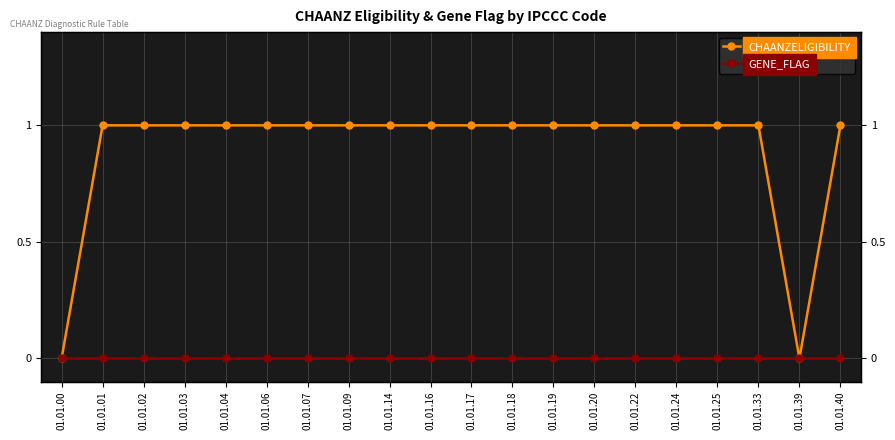

How many positive values does the CHAANZELIGIBILITY series have?

18